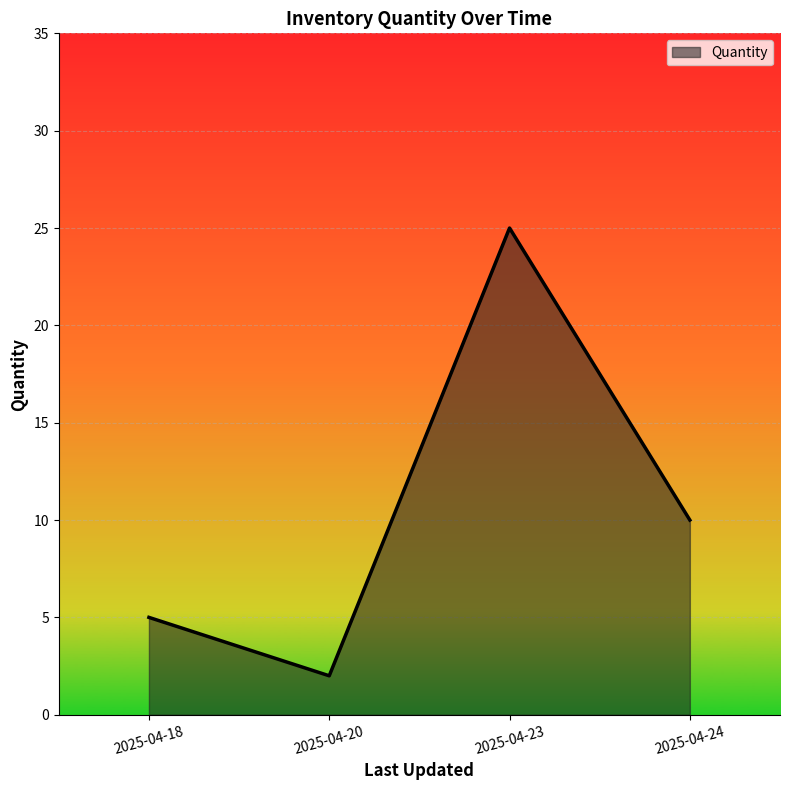

True or false: the data shows 5 at 2025-04-18.

True